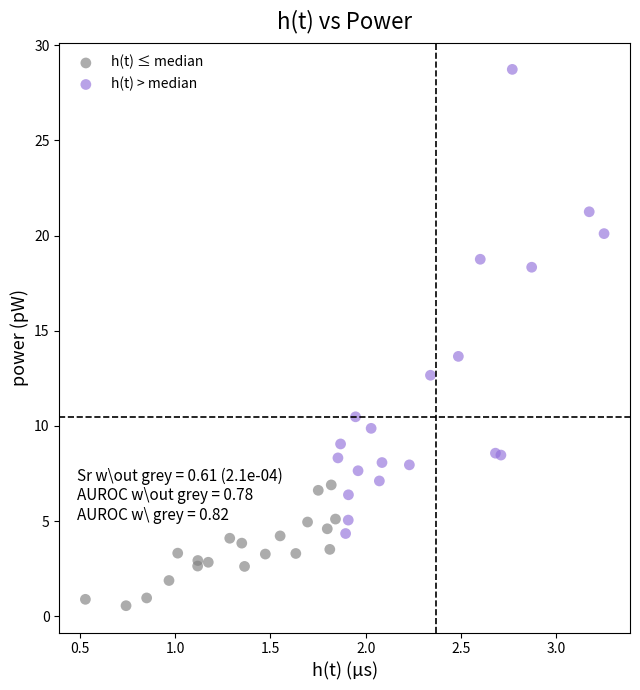

Which series has the widest spread of Y values?

h(t) > median